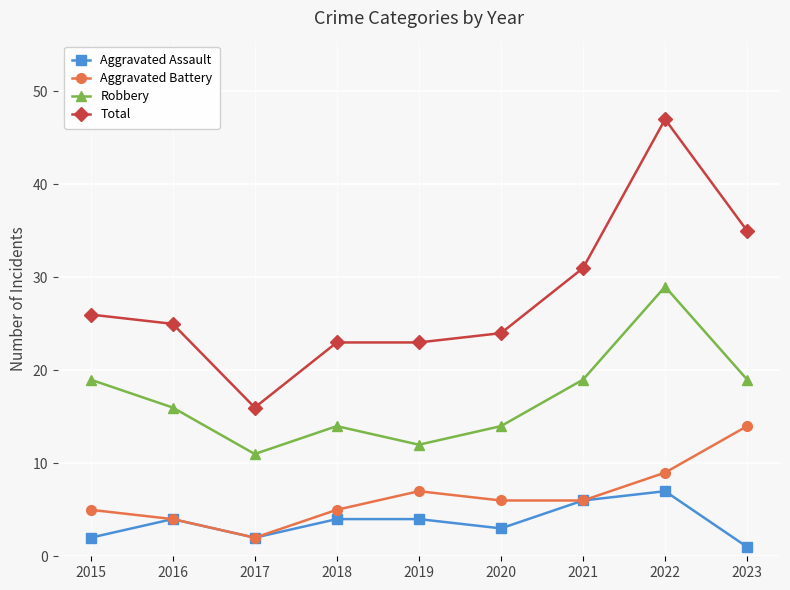

What is the average value of the Aggravated Assault series?

4